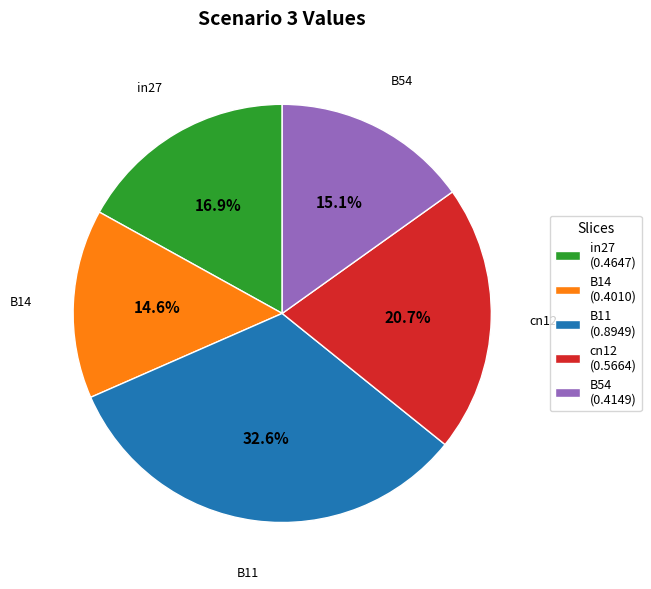

Combined, do cn12 and B14 account for over 50%?

No